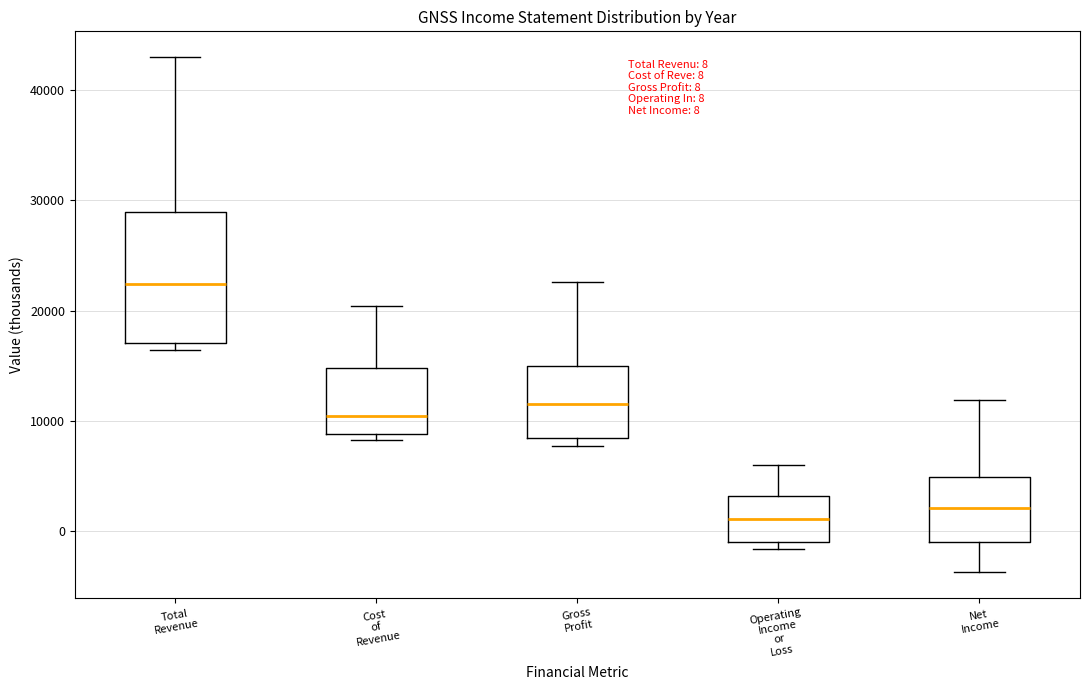

Which box is the tallest, from its lower edge to its upper edge?

Total Revenue